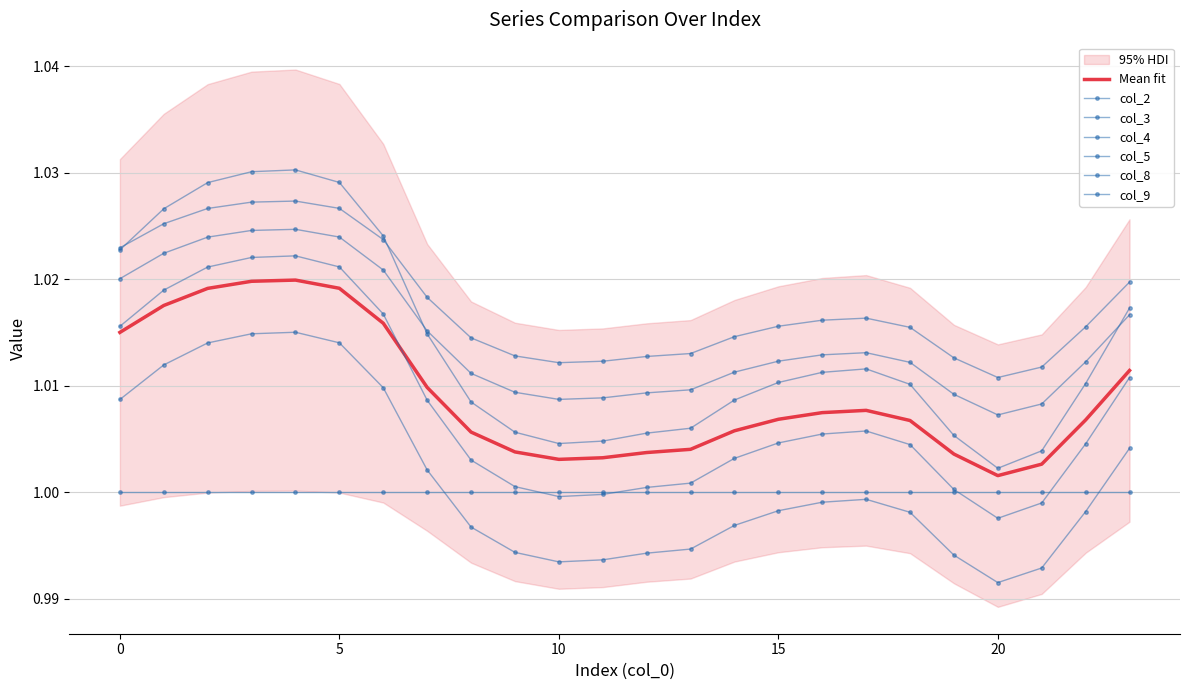

True or false: col_3 has more than 1 interior local peaks.

True